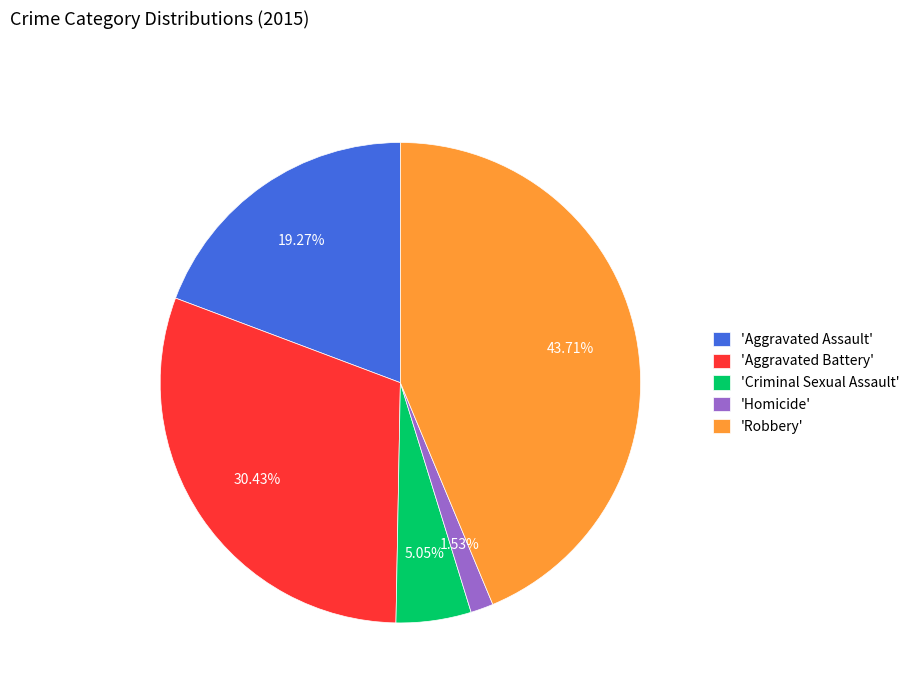

What is the ratio of the value at 'Homicide' to the value at 'Criminal Sexual Assault'?

0.3